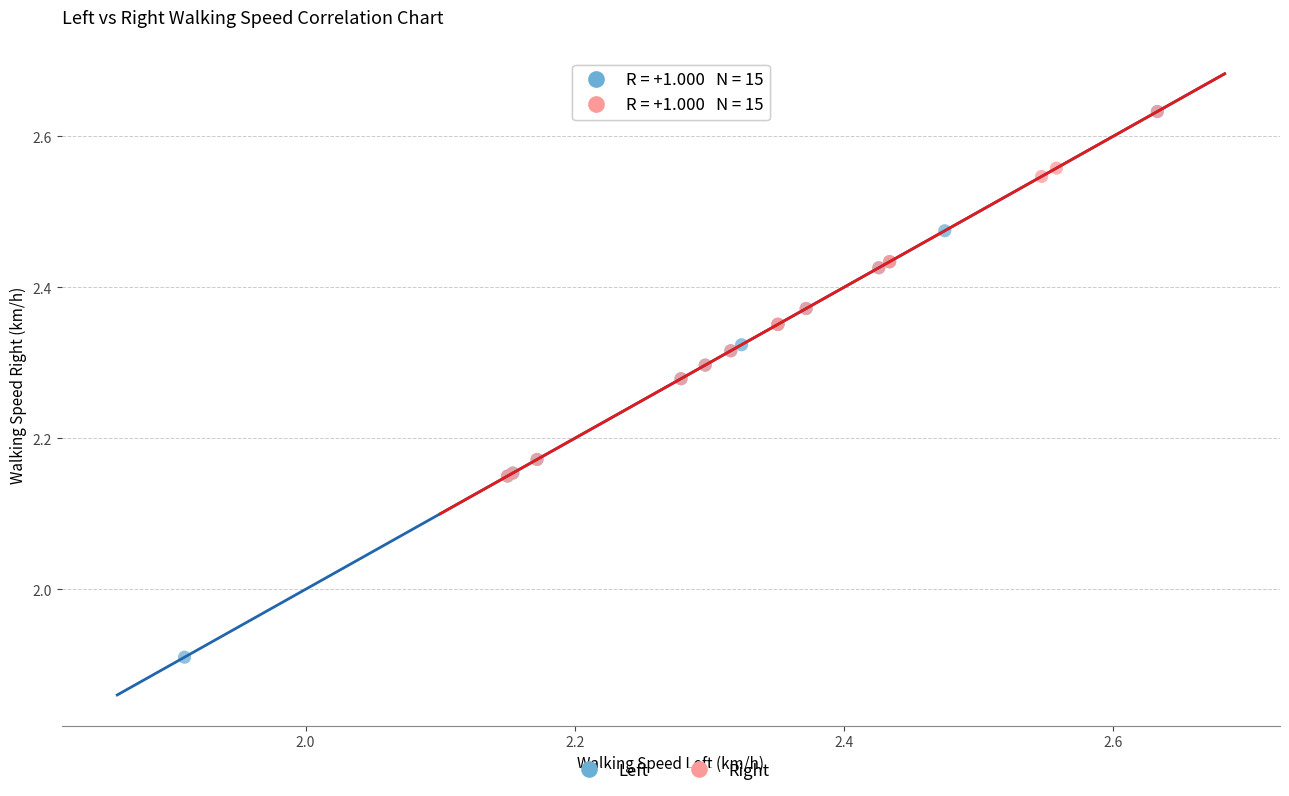

Which series reaches the minimum Y coordinate?

Left